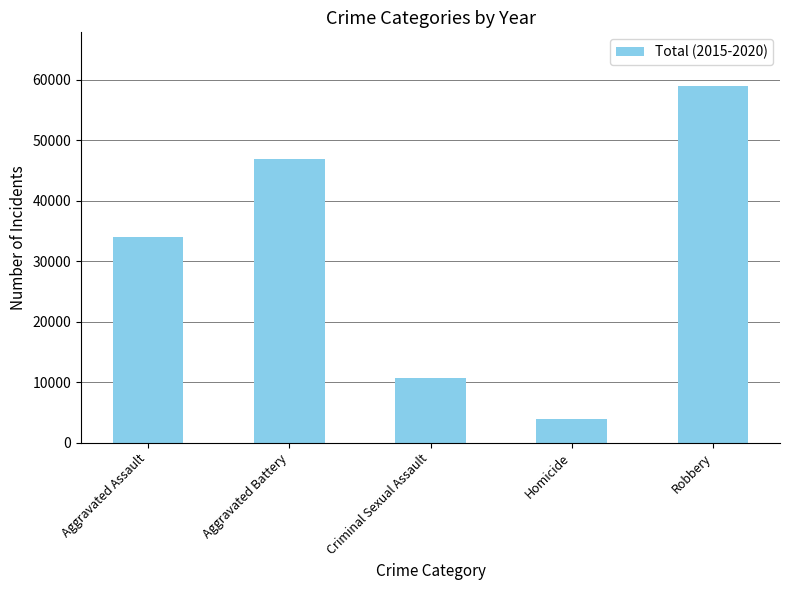

What is the value of the 3rd bar from the left?

10755